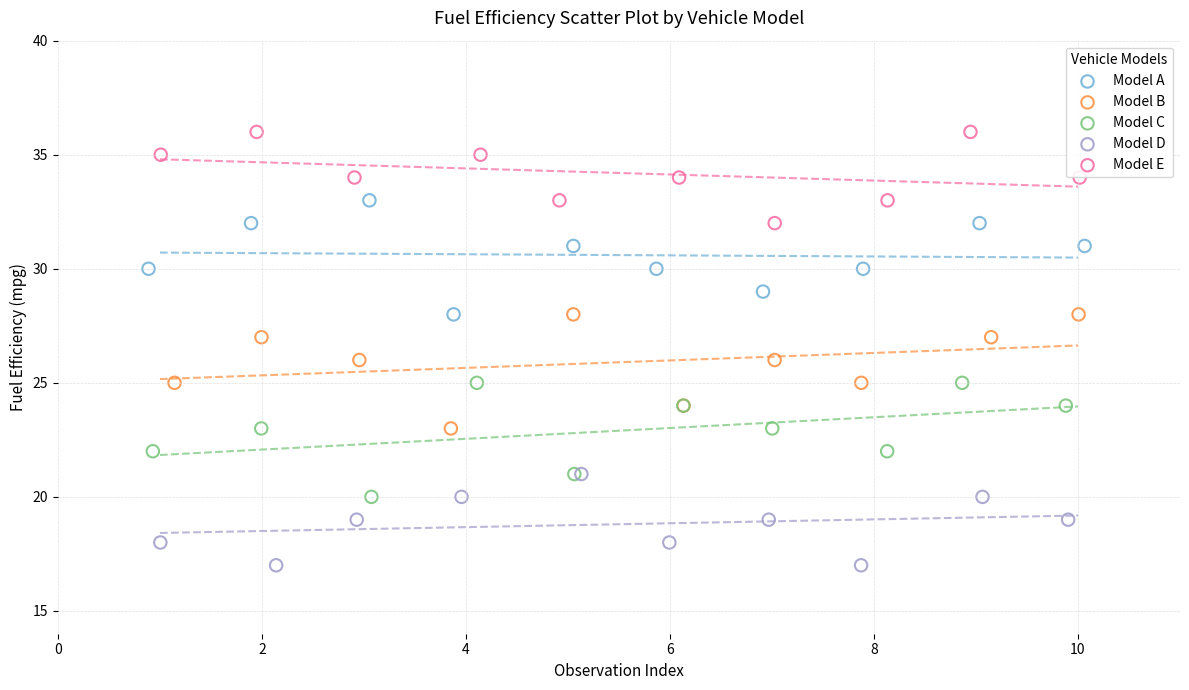

What are all the series names shown in the legend?

Model A, Model B, Model C, Model D, Model E